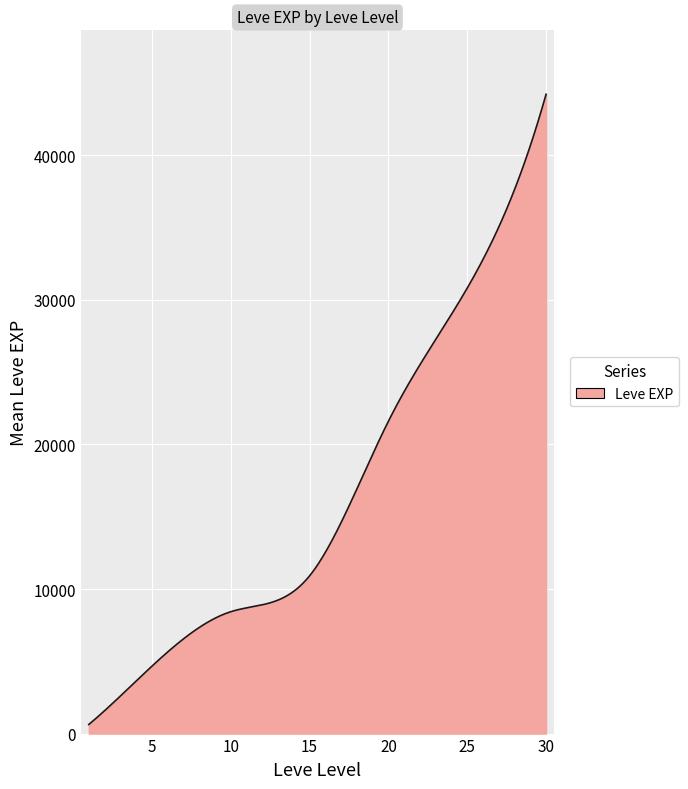

What is the difference between the maximum and minimum values?

43600.0